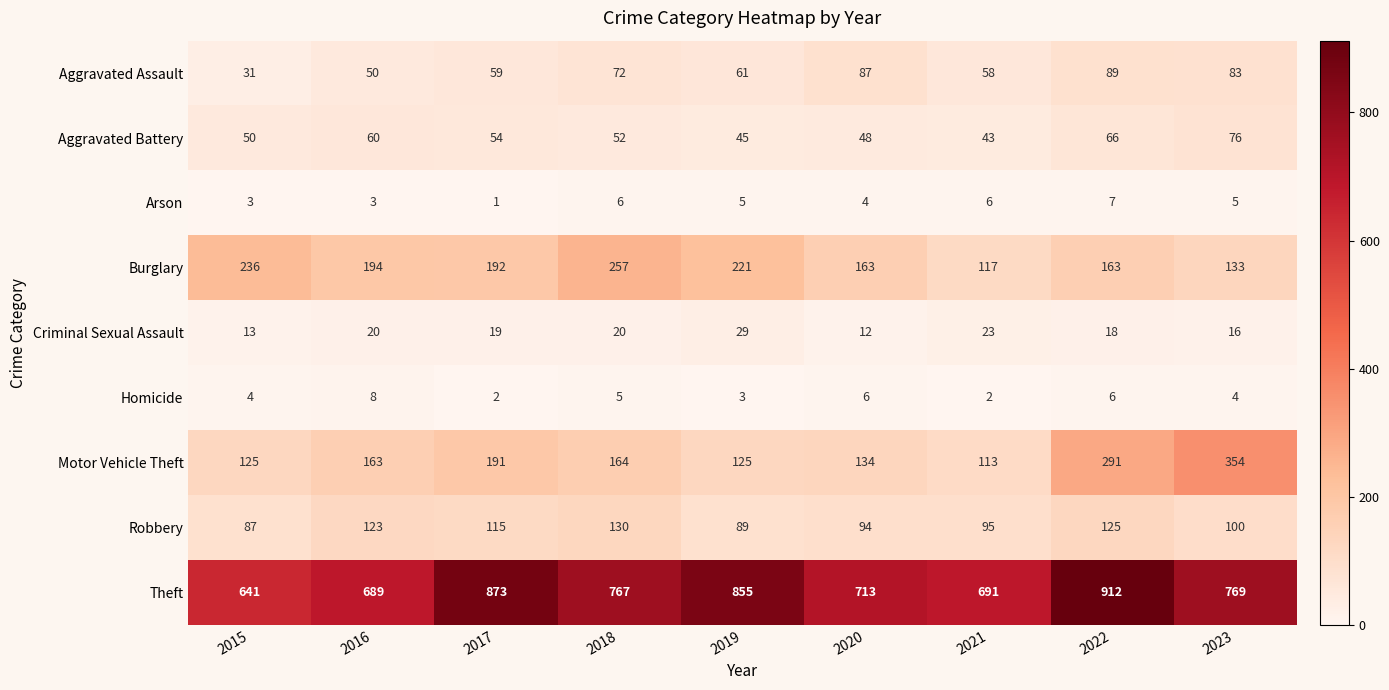

Which series has the largest range (max minus min)?

Theft